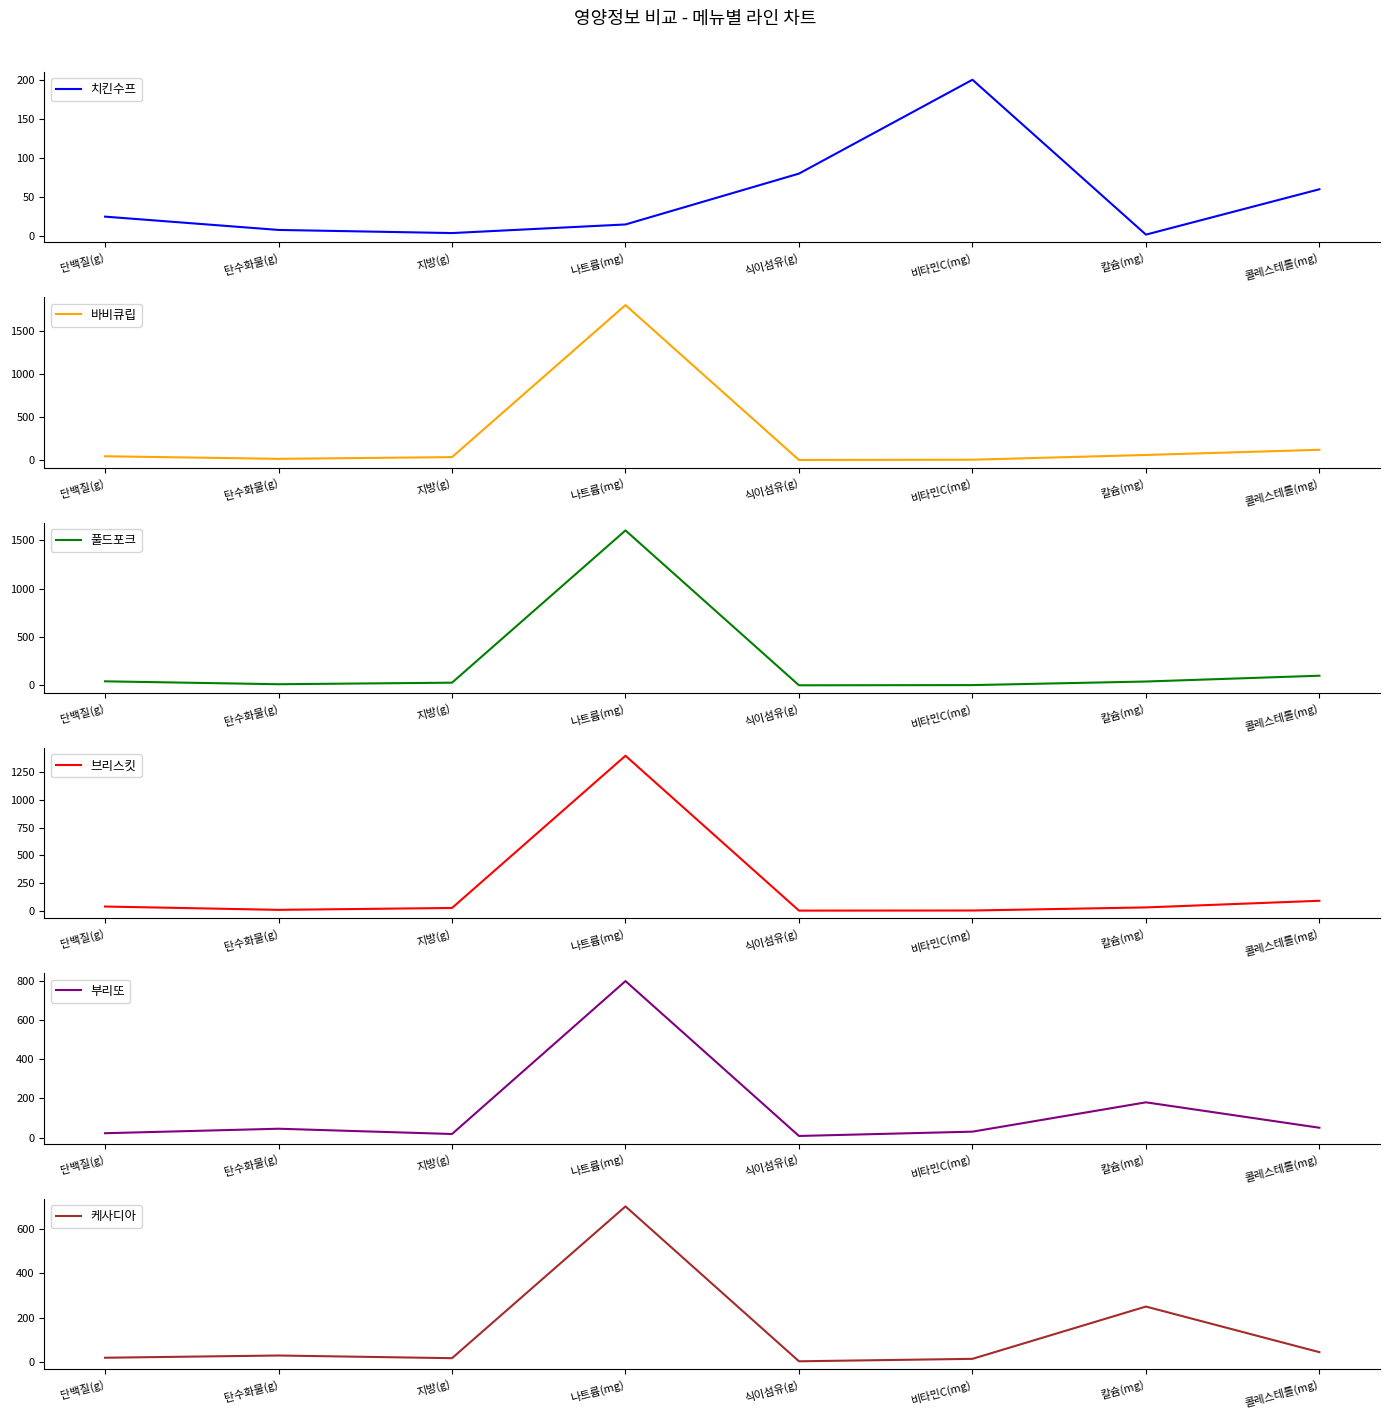

True or false: 부리또 and 바비큐립 cross at least once.

True